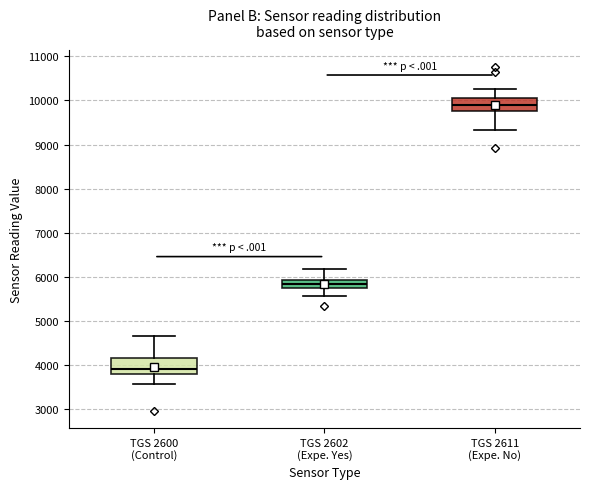

Which box's median line is the lowest?

TGS 2600 (Control)